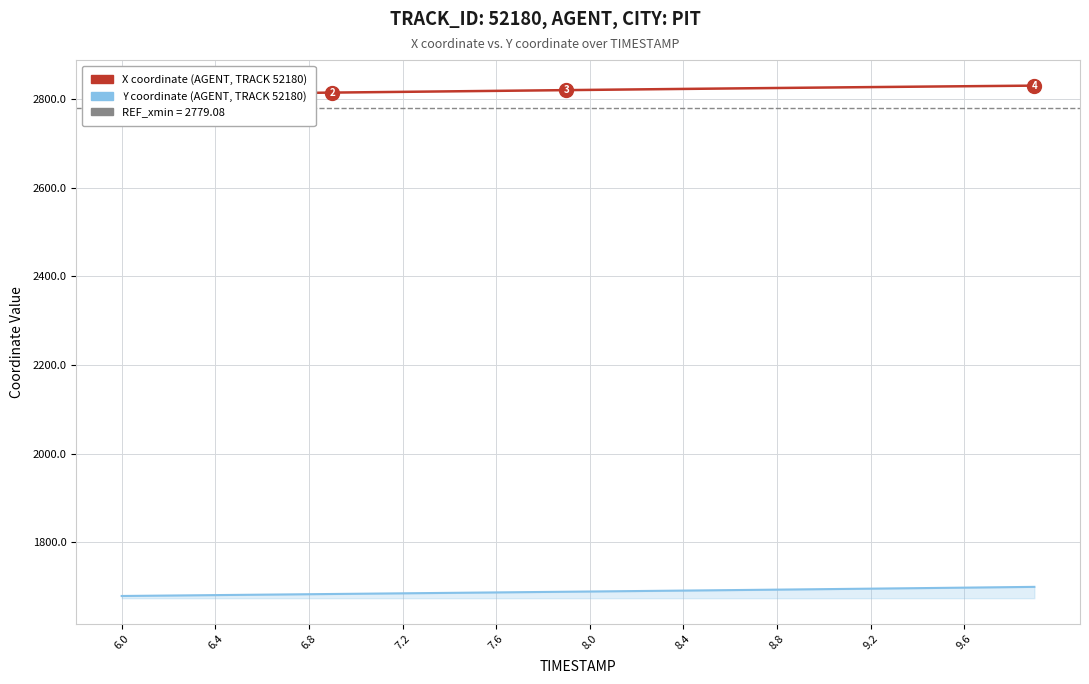

True or false: X and Y cross at least once.

False